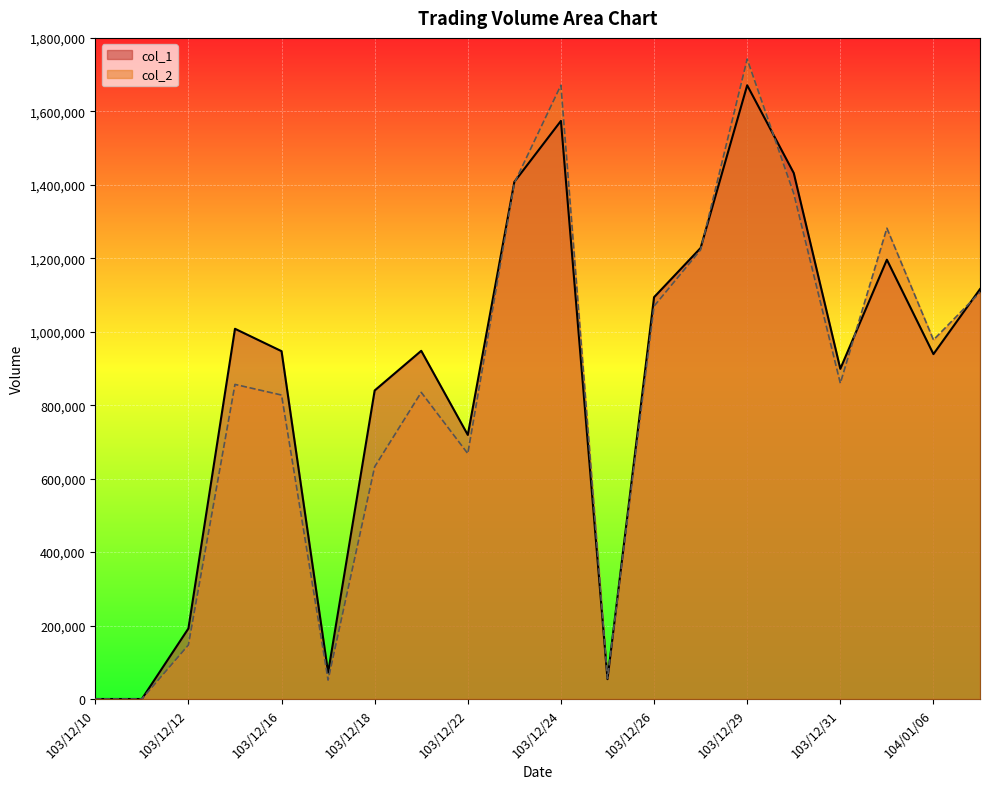

Where do col_2 and col_1 first cross each other?

103/12/23 and 103/12/24